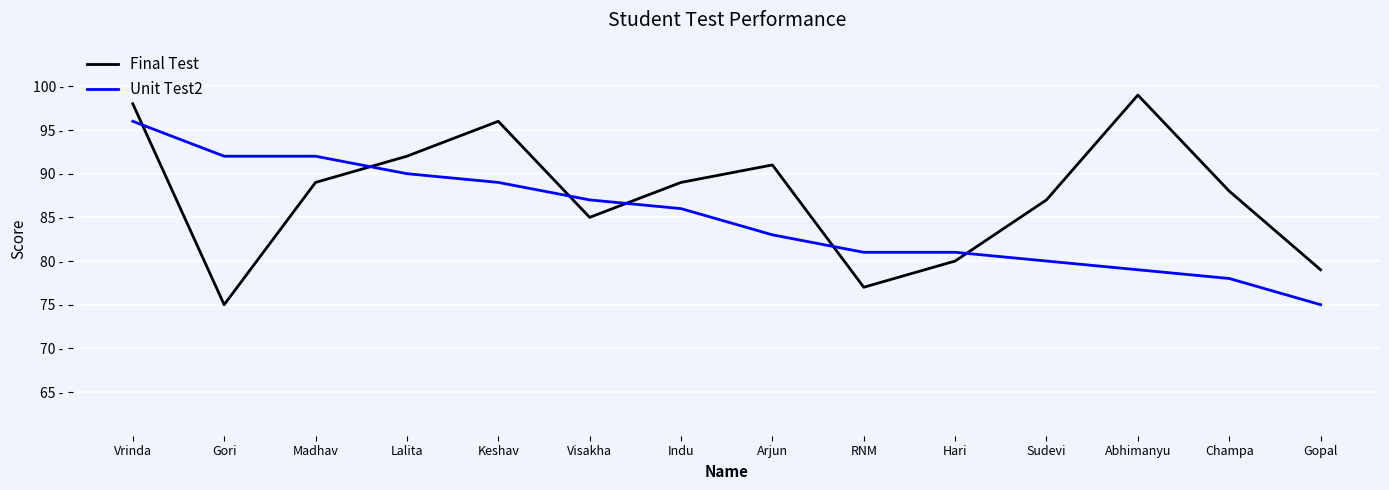

What is the difference between the highest and lowest values at Gopal?

4